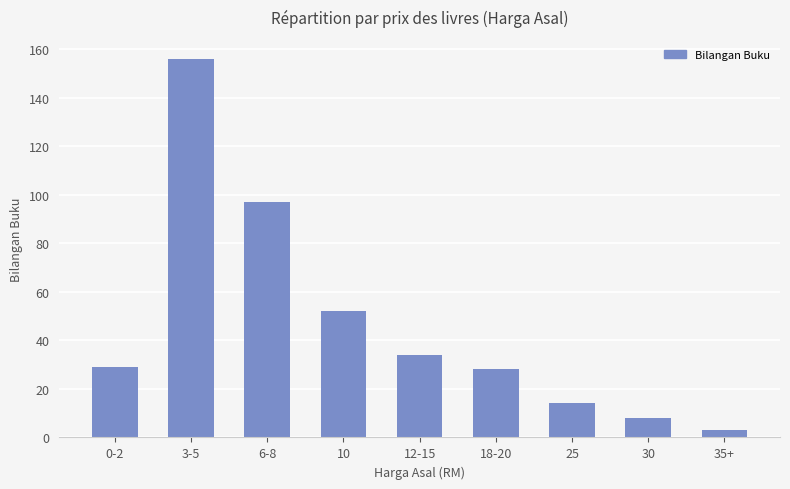

What is the greatest value displayed?

156